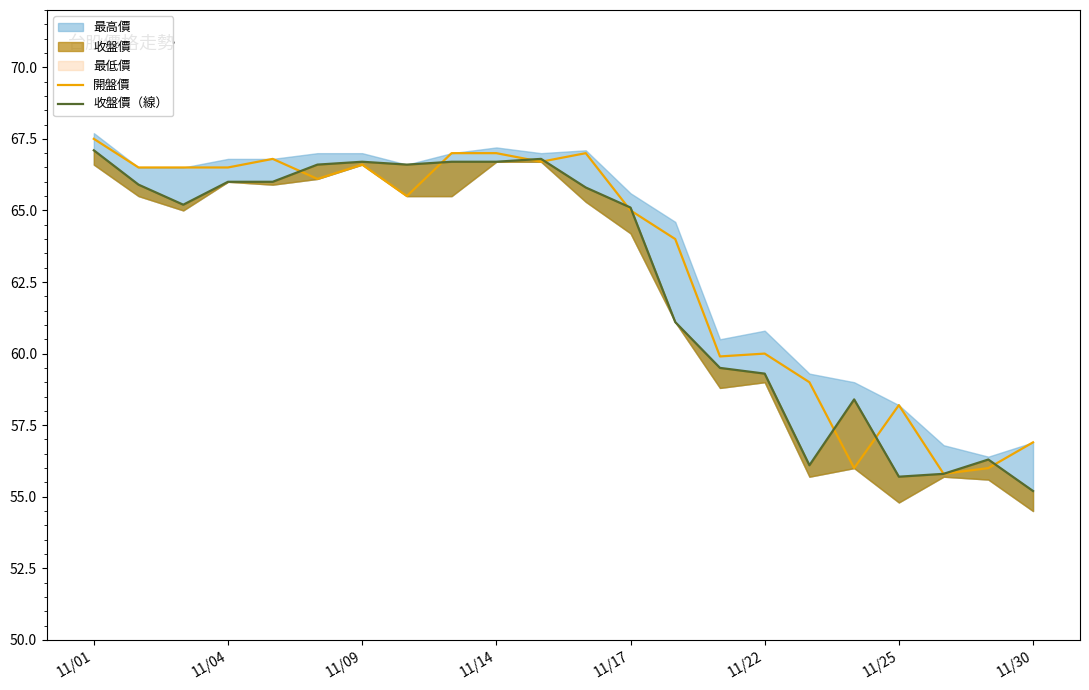

At which label does 開盤價 reach its peak?

11/01